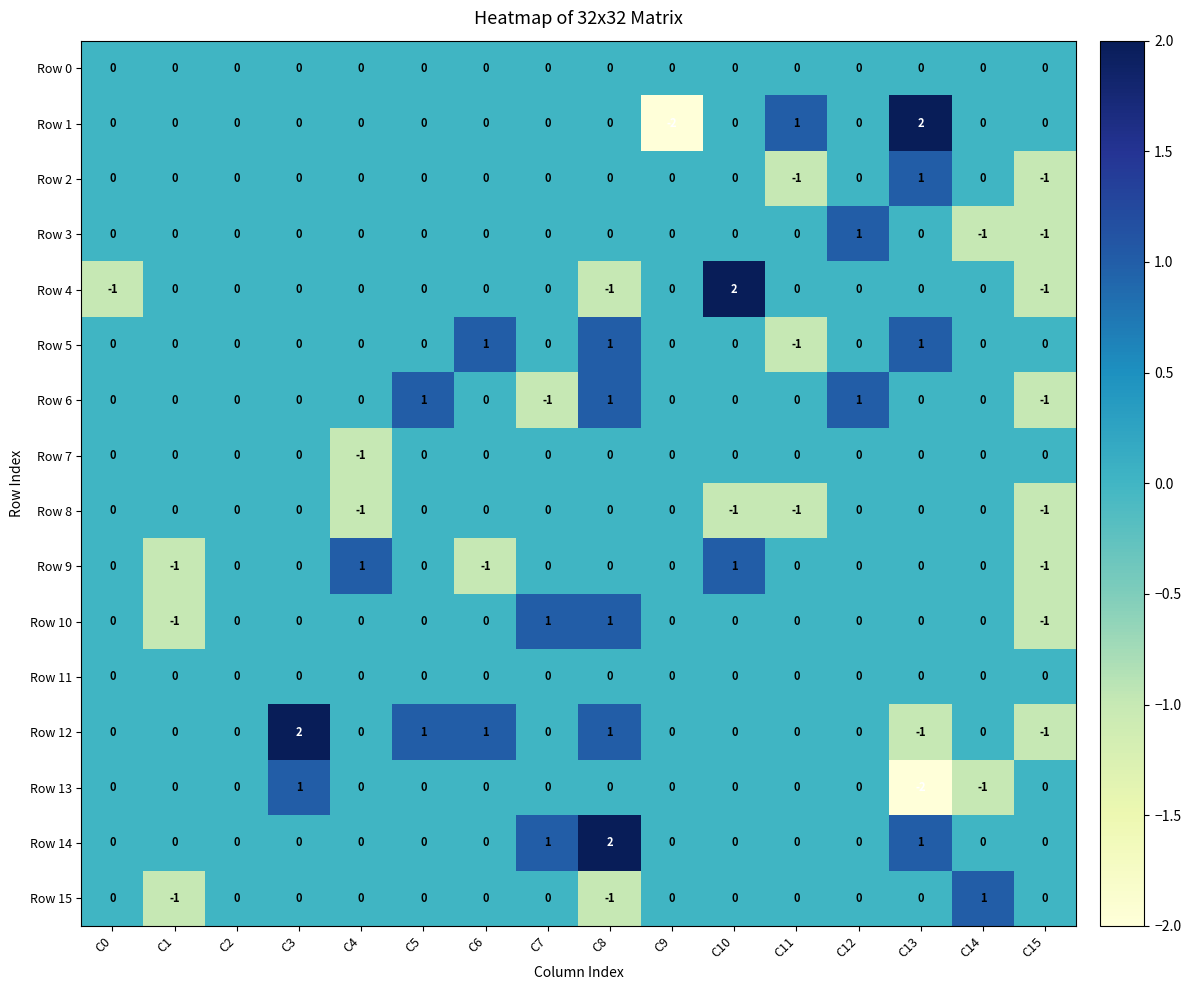

Which series has the largest range (max minus min)?

Row 1